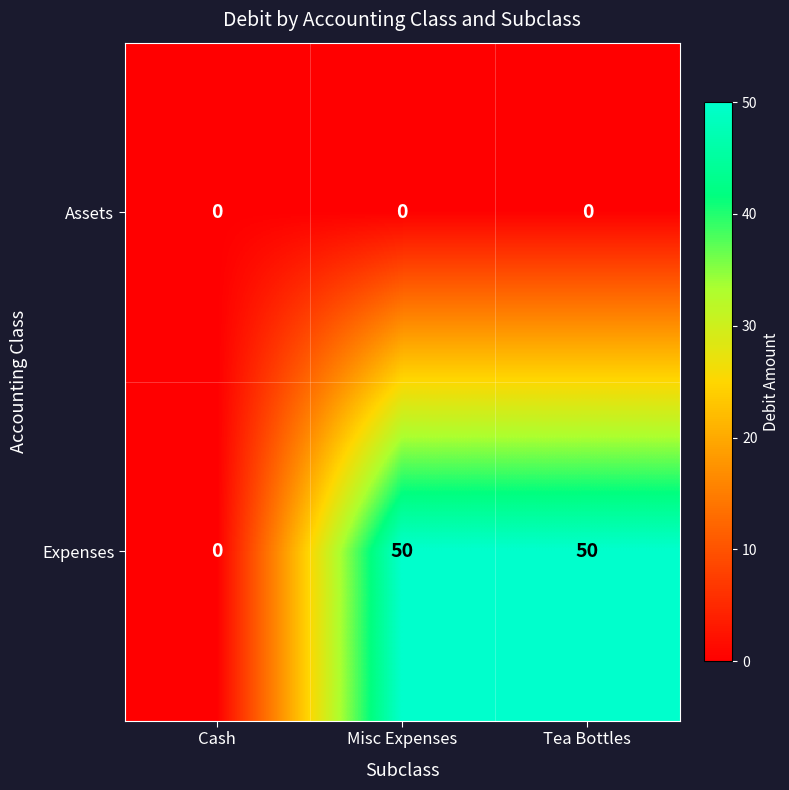

Reading right to left, transcribe all the data shown in this chart.

Assets: Tea Bottles=0	Misc Expenses=0	Cash=0
Expenses: Tea Bottles=50	Misc Expenses=50	Cash=0